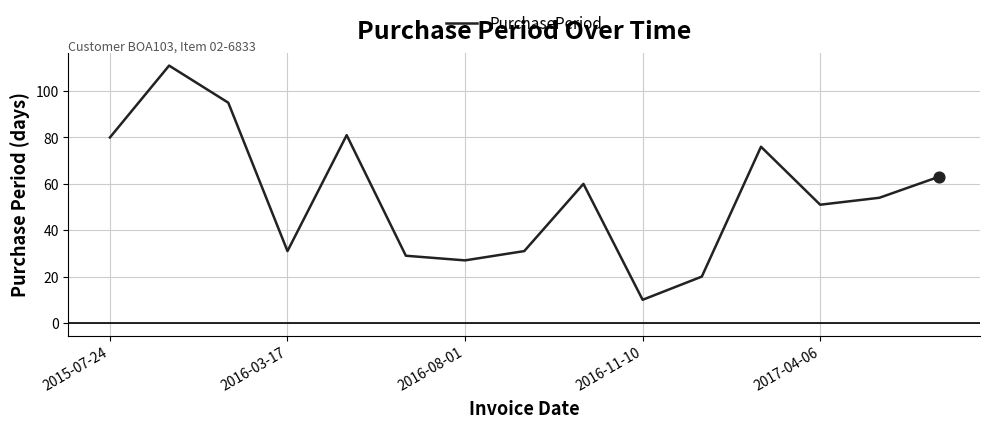

What is the difference between the maximum and minimum values?

101